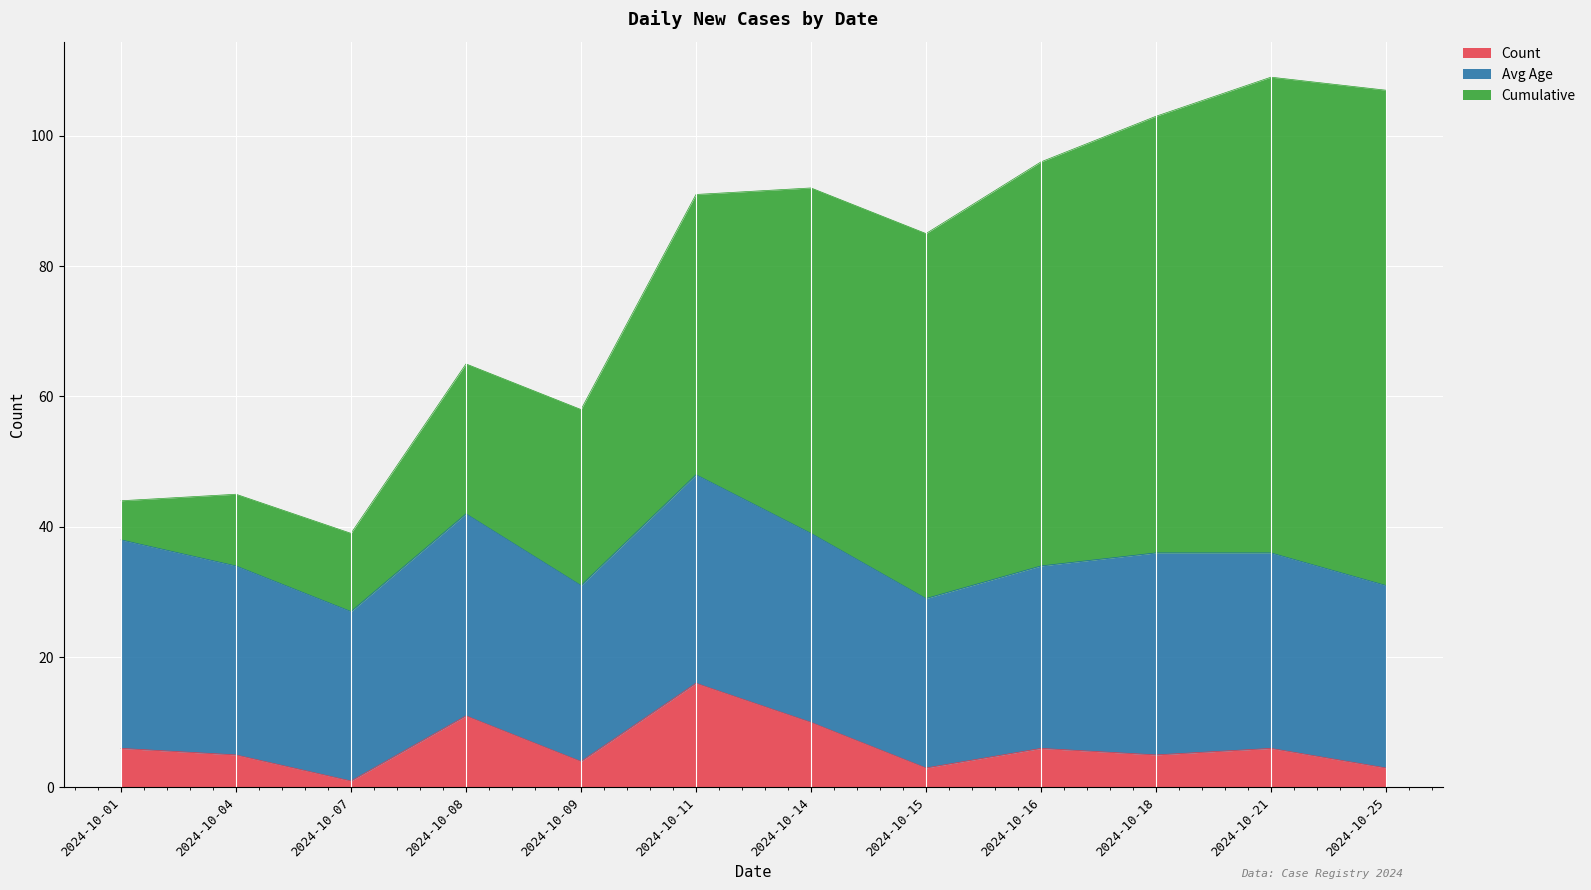

At which label is Cumulative closest to 41?

2024-10-11